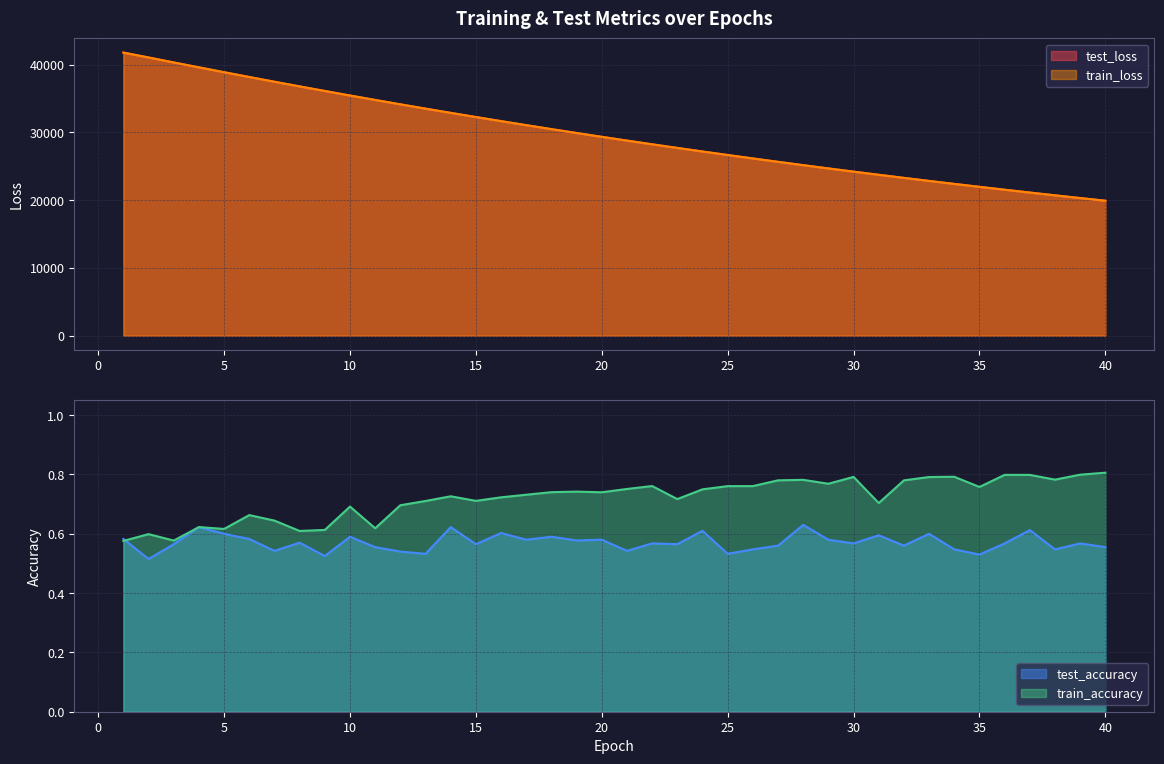

True or false: train_accuracy has a value of 0.6 at 11.

True